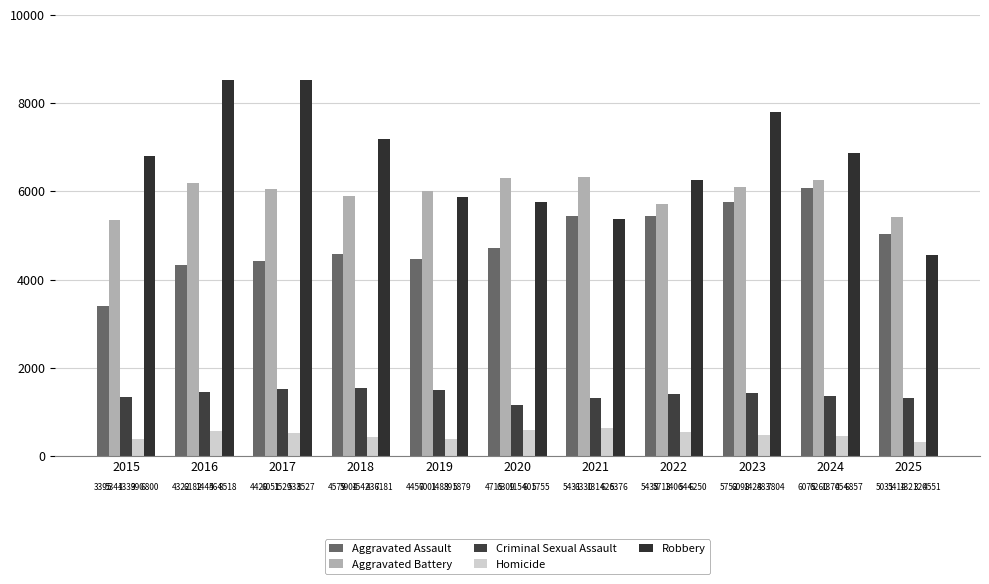

Rank the series at 2022 from highest to lowest value.

Robbery, Aggravated Battery, Aggravated Assault, Criminal Sexual Assault, Homicide